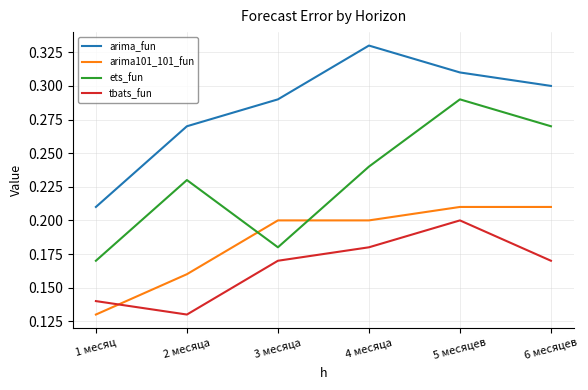

How many interior local valleys does the tbats_fun series have?

1